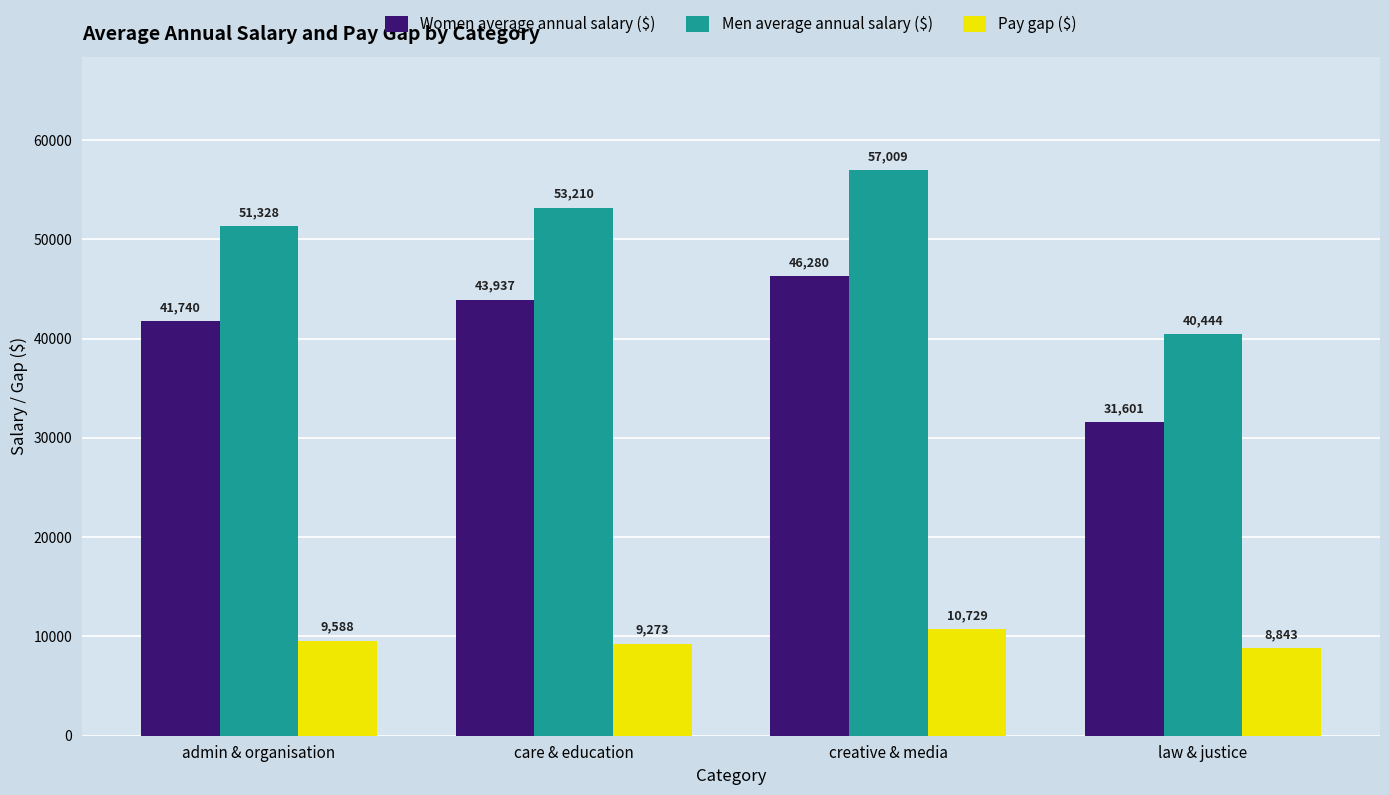

What is the total value across all series at creative & media?

114018.7